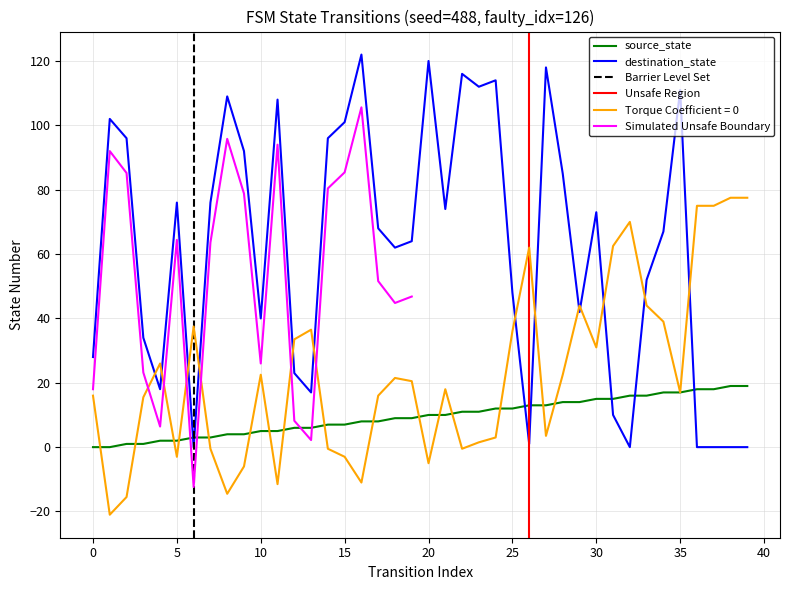

True or false: source_state has a value of 13 at 27.

True